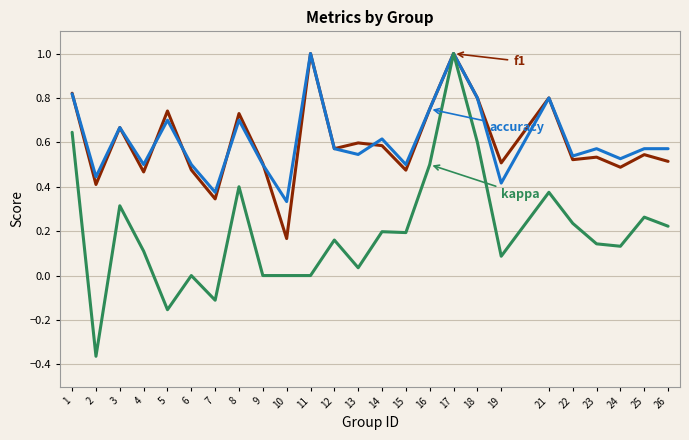

Is this an area chart (filled region under the line)?

No